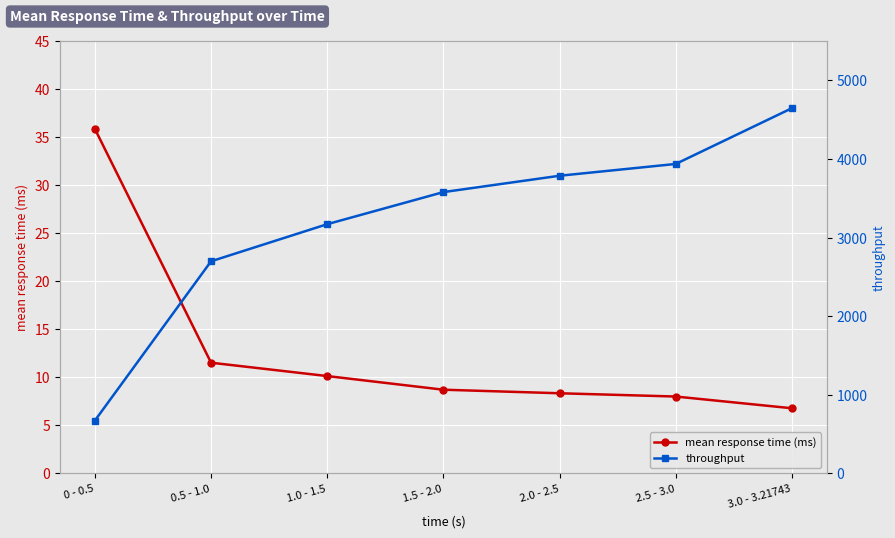

True or false: mean response time (ms) has more than 1 interior local peaks.

False